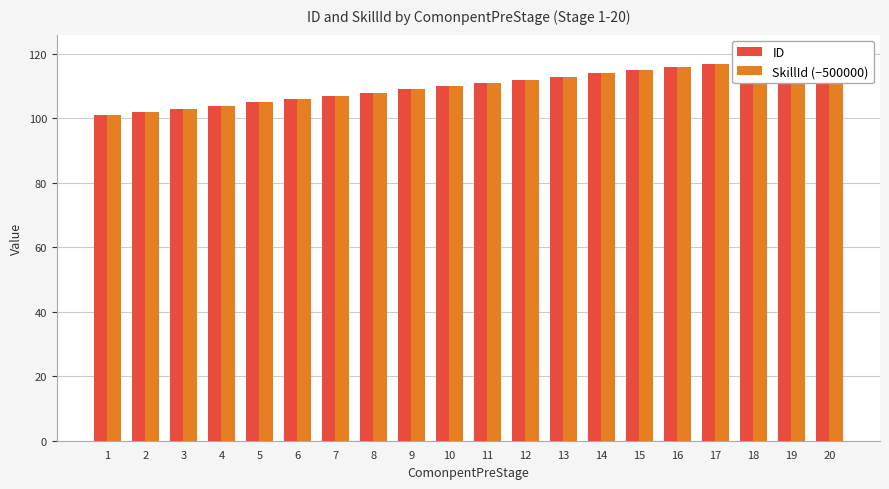

Which category has the highest value in the SkillId (−500000) series?

20